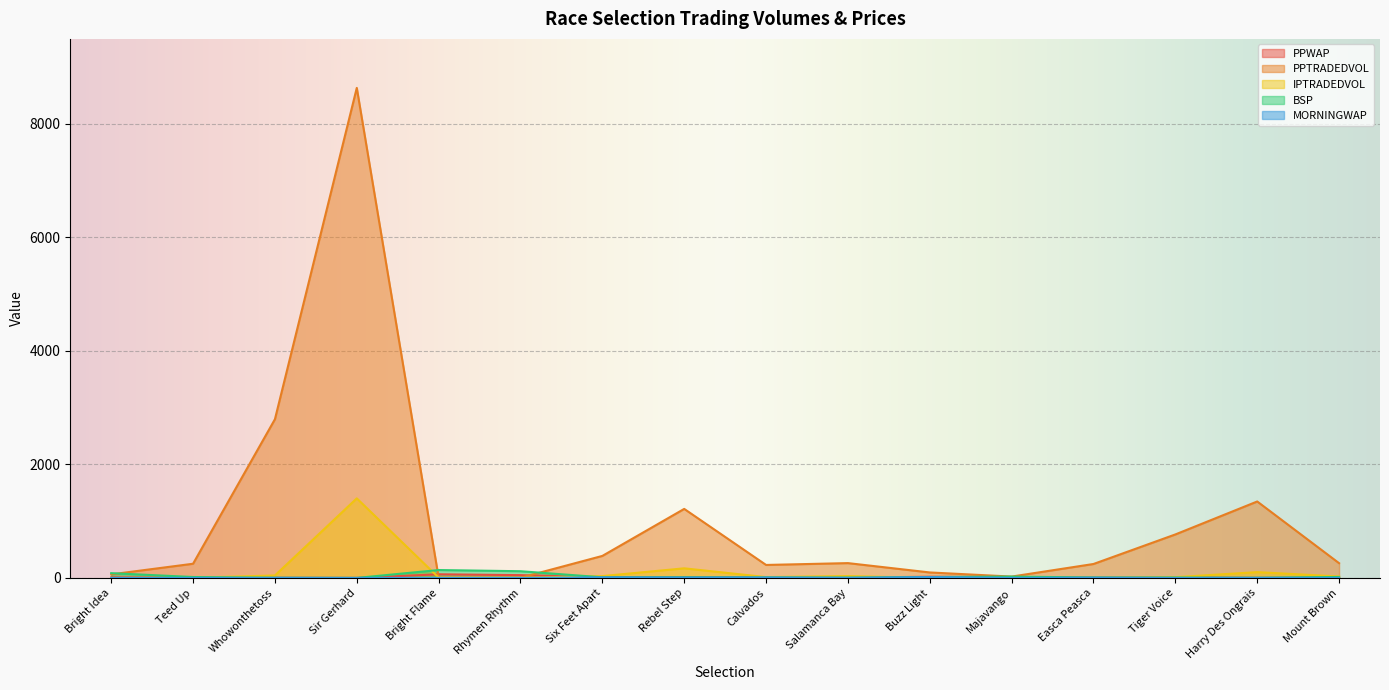

What are all the series names shown in the legend?

PPWAP, PPTRADEDVOL, IPTRADEDVOL, BSP, MORNINGWAP